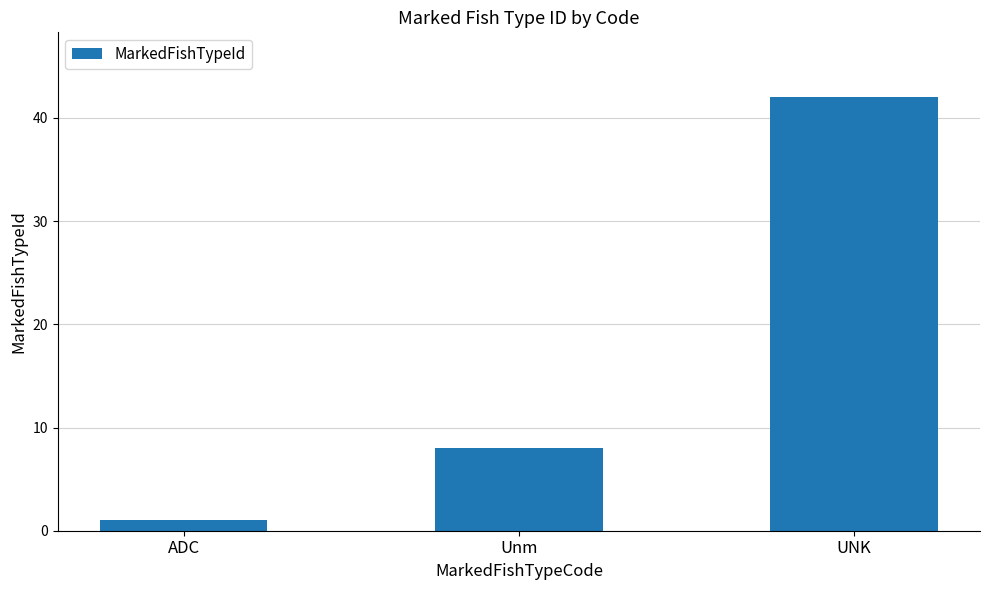

Is it true that the value at ADC is 1?

True